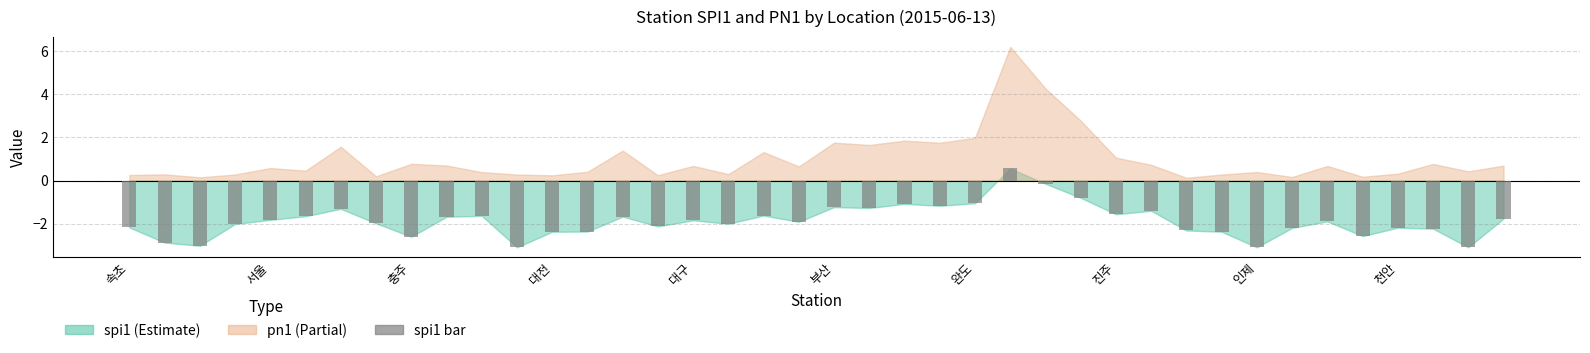

Are the bars horizontal?

No